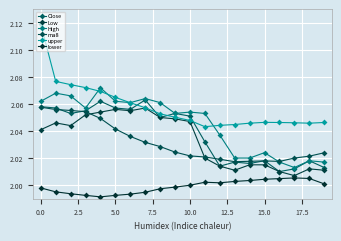

What is the sum of all ma8 values?

40.6